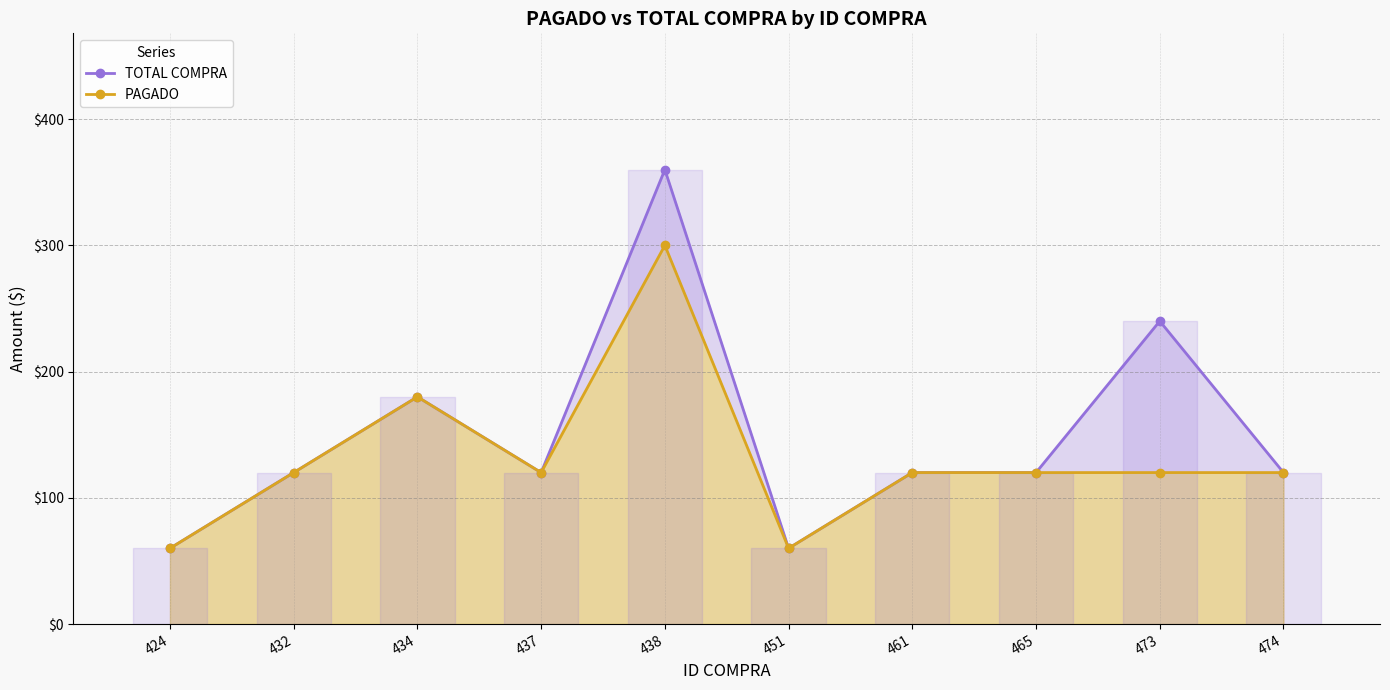

True or false: PAGADO and TOTAL COMPRA intersect in this chart.

False